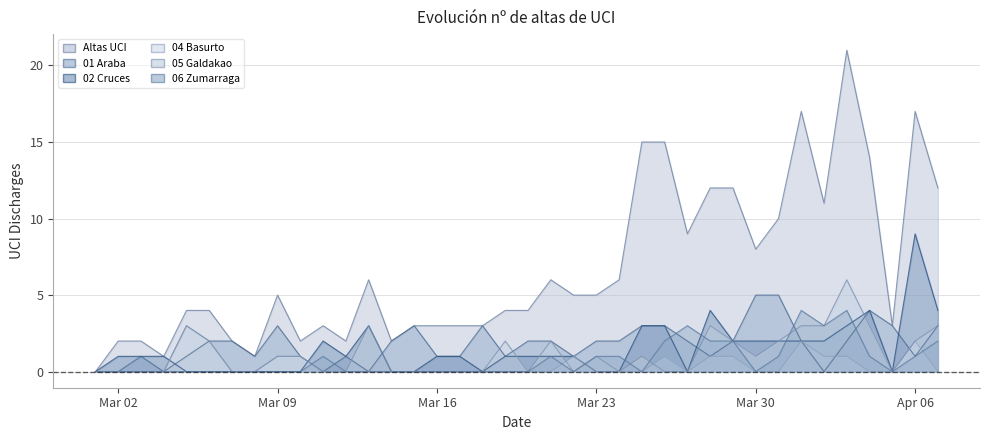

What is the maximum value shown in the chart?

21